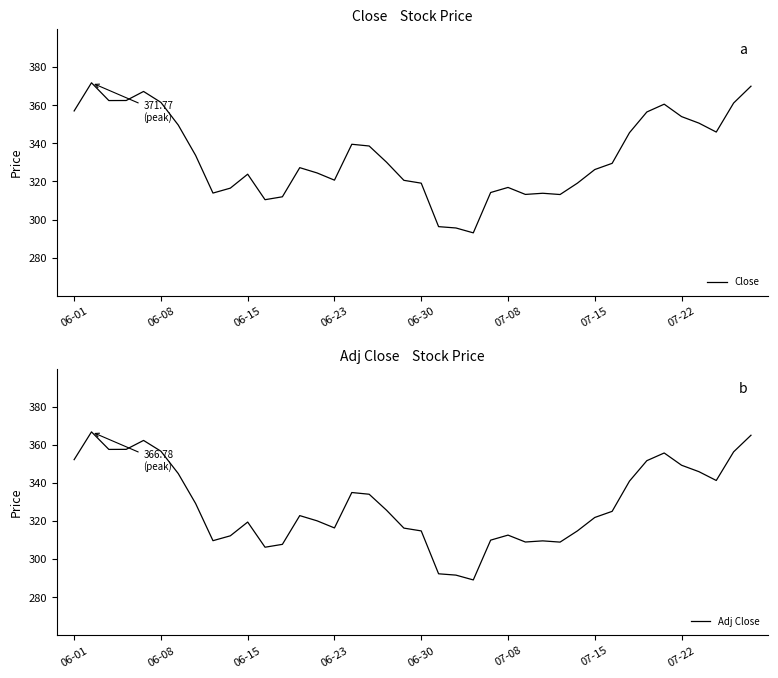

At which label does Close first exceed 329?

06-01